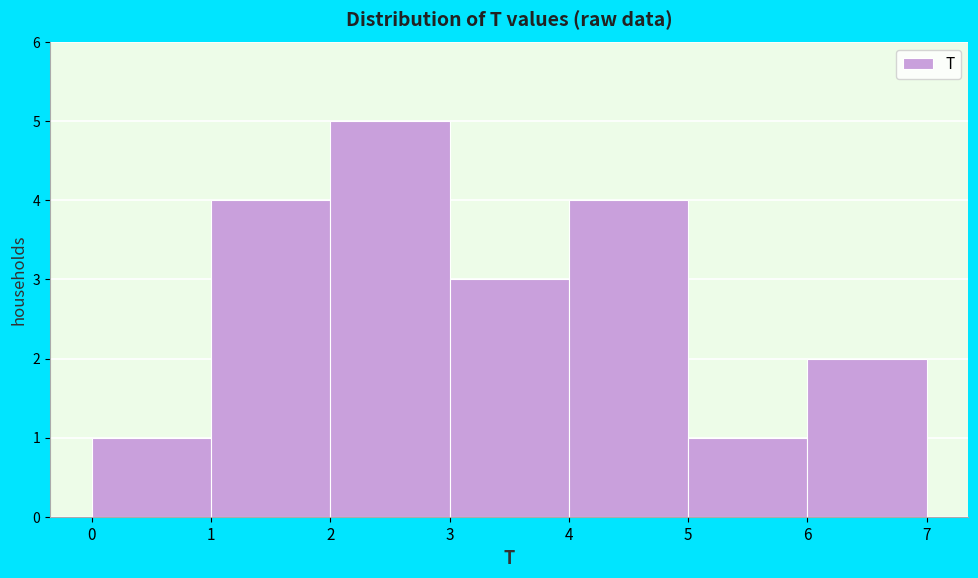

What is the height of the bar covering 0 to 1 on the x-axis? The values are not printed on the chart, so give them approximately, as read against the axis.

1